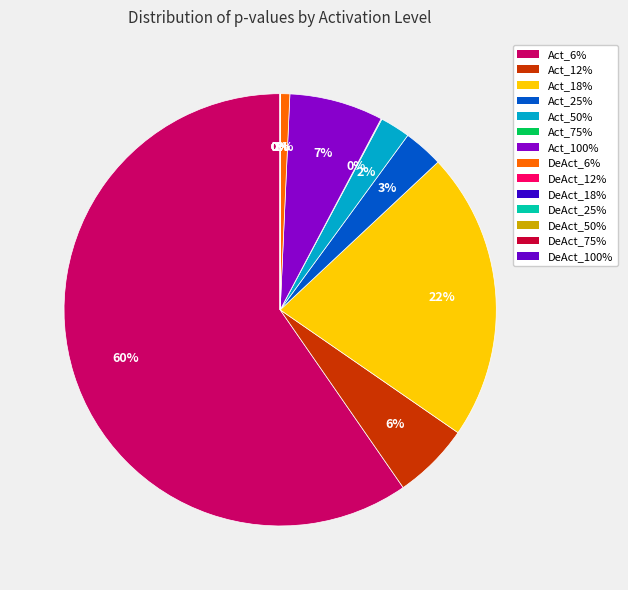

How many segments does this pie chart have?

14